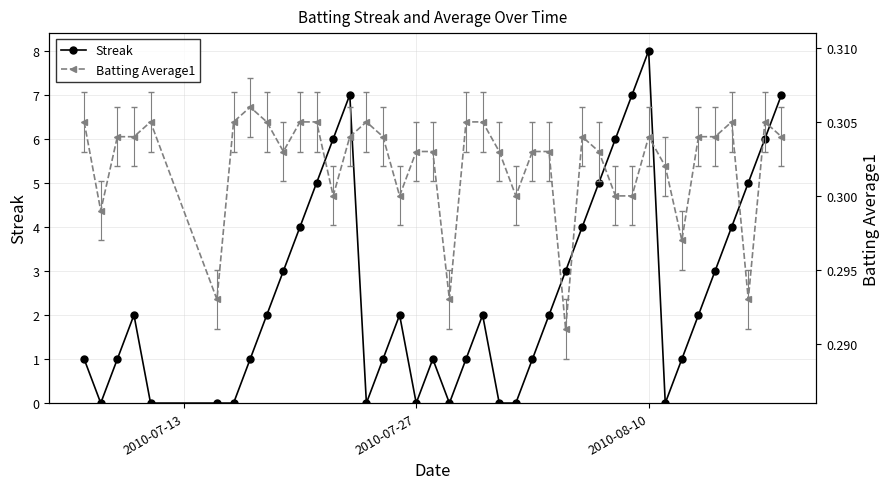

What are all the series names shown in the legend?

Streak, Batting Average1